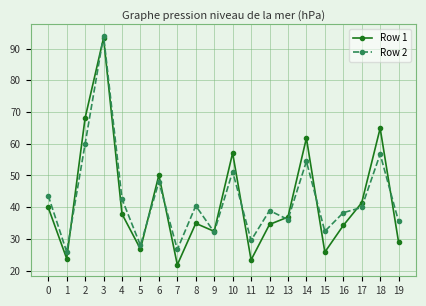

What are all the series names shown in the legend?

Row 1, Row 2